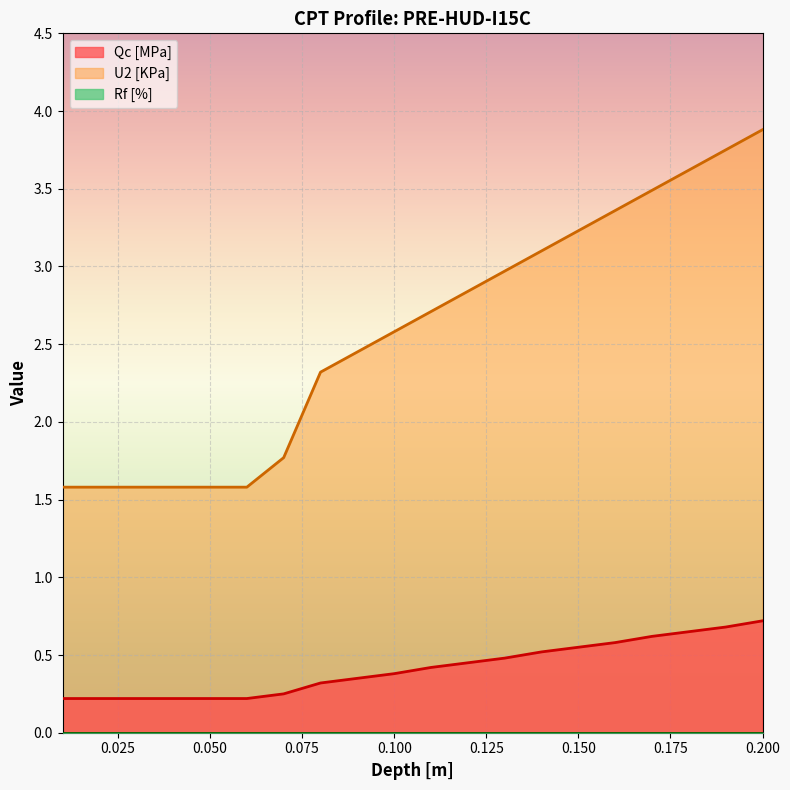

How many Qc [MPa] values are between 0 and 1?

20